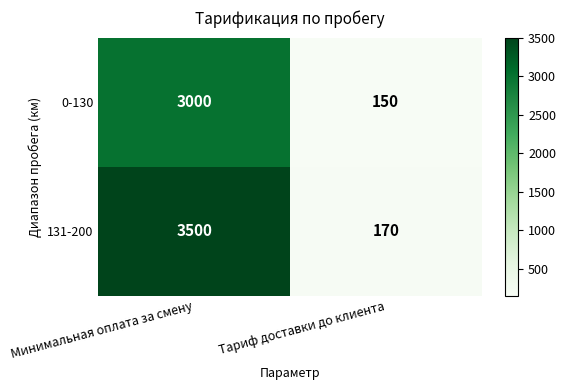

What is the difference between the maximum and minimum values in the 131-200 series?

3330